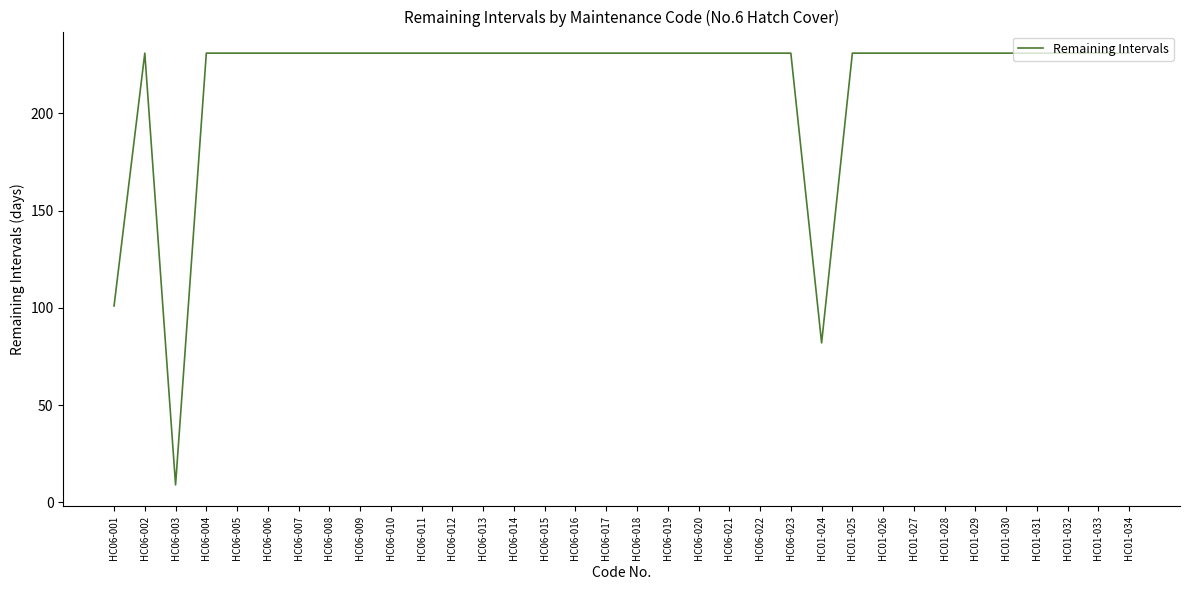

The value at HC06-010 is 132. True or false?

False